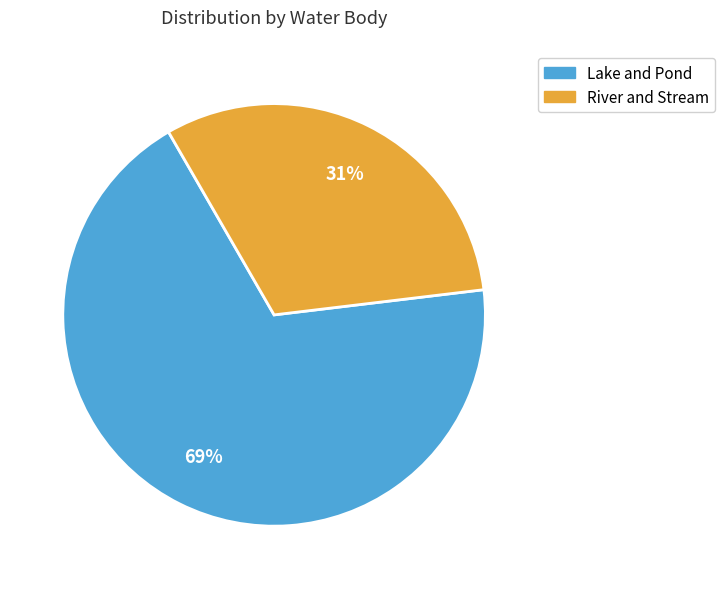

Which has a higher value, River and Stream or Lake and Pond?

Lake and Pond